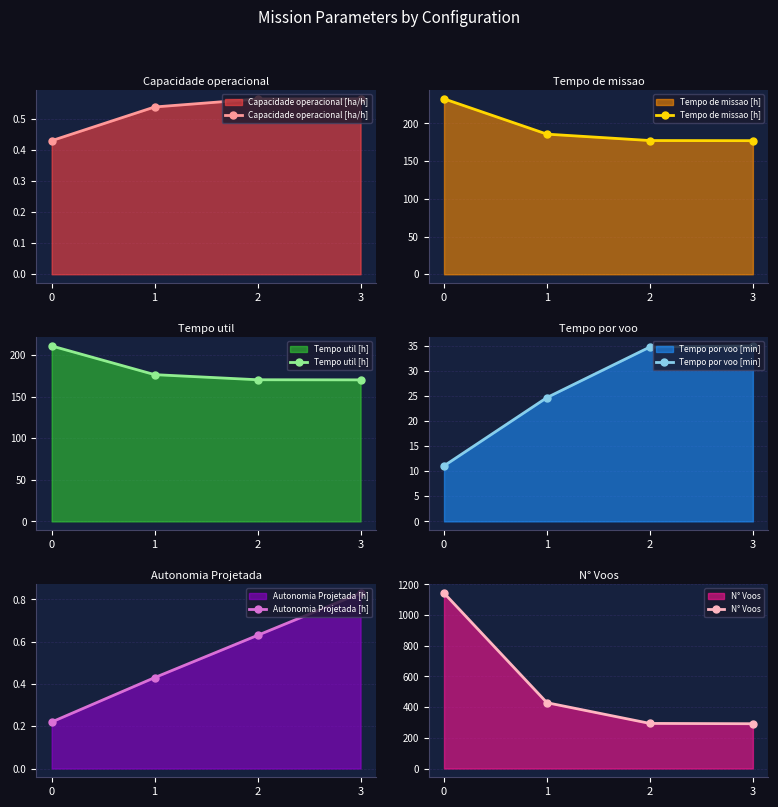

What is the difference between the highest and lowest values at 1?

428.6